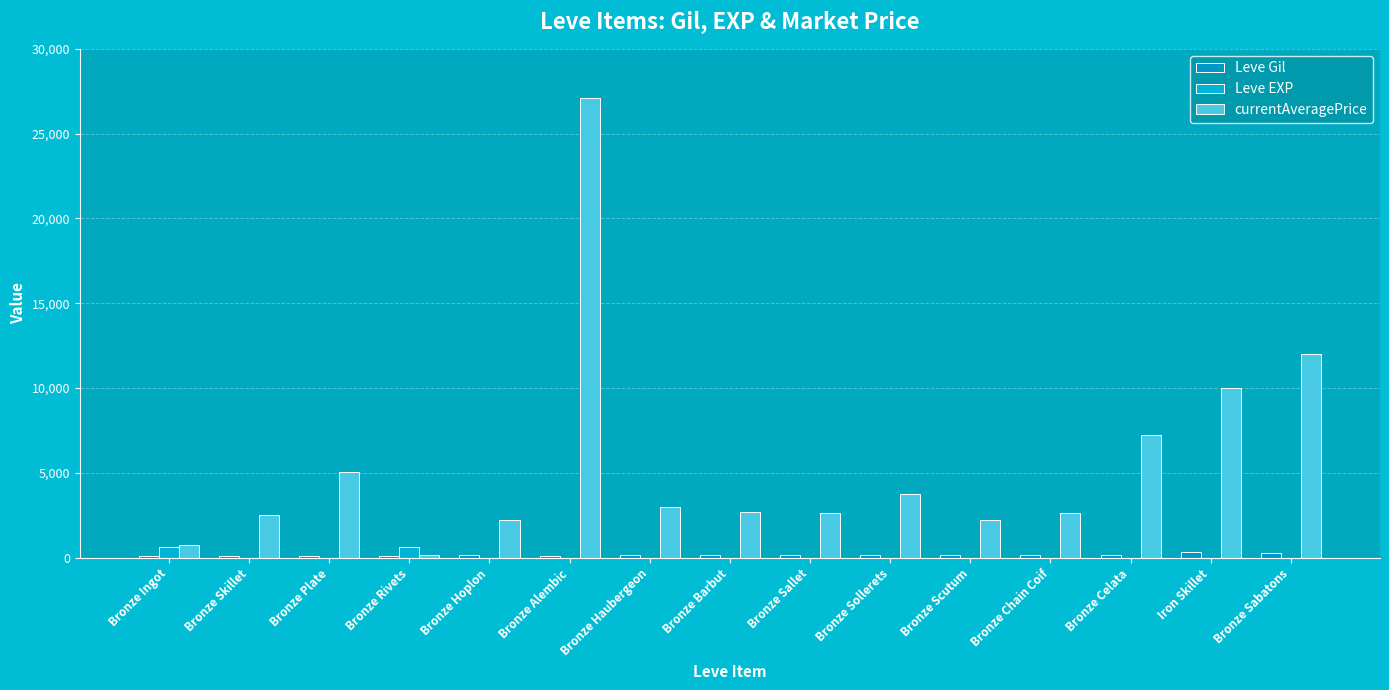

How many series are shown in this chart?

3